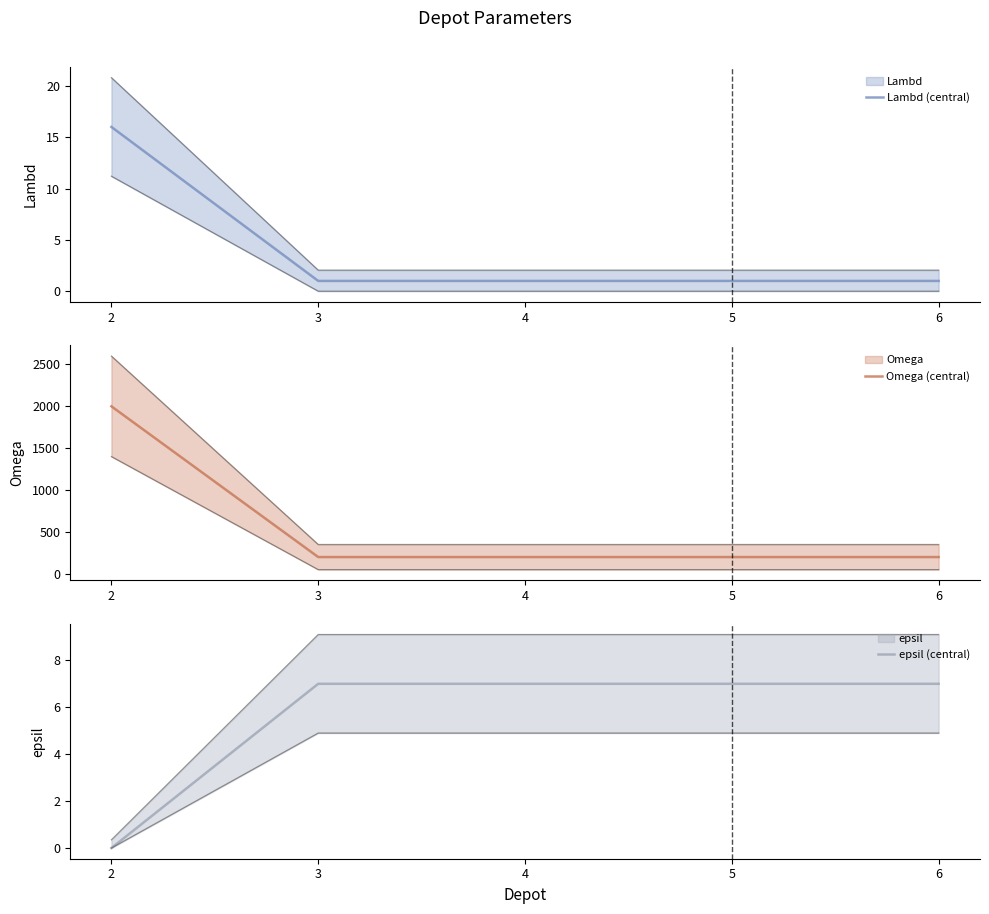

Reading right to left, transcribe all the data shown in this chart.

Lambd (central): 1	1	1	1	16
Omega (central): 200	200	200	200	2000
epsil (central): 7	7	7	7	0